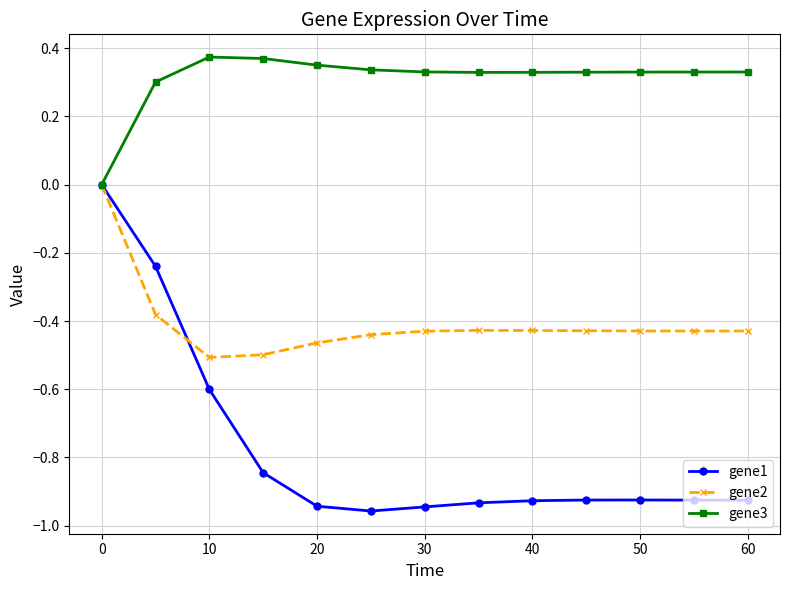

True or false: gene3 has more than 0 interior local peaks.

True